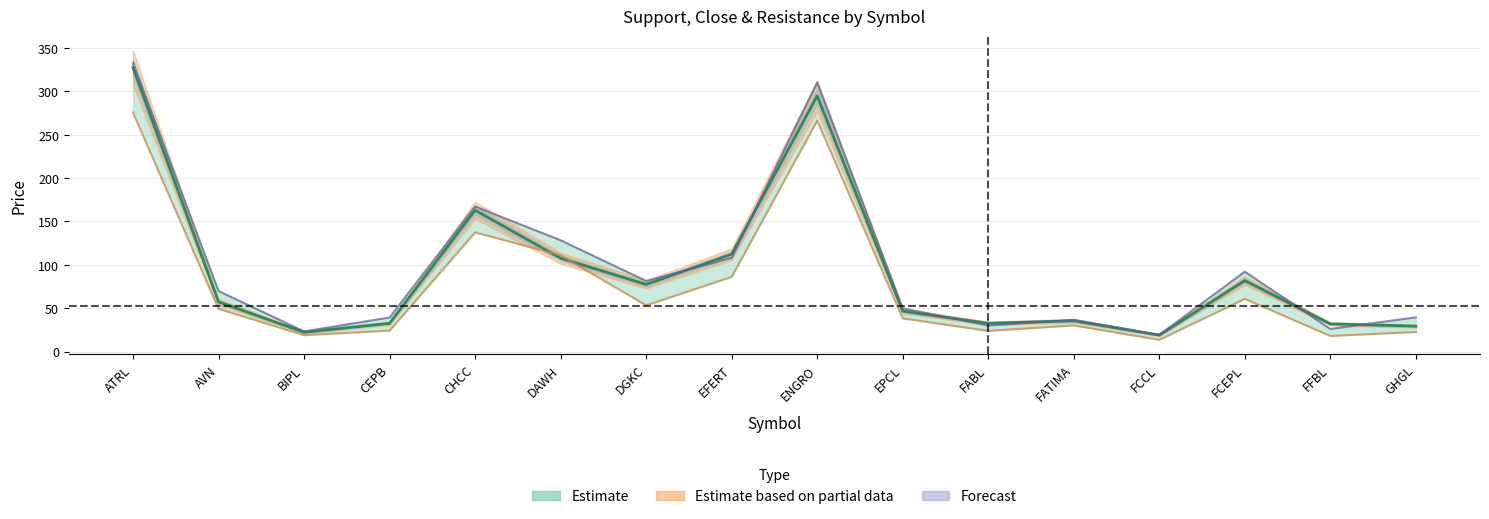

How many categories are shown in the chart?

16